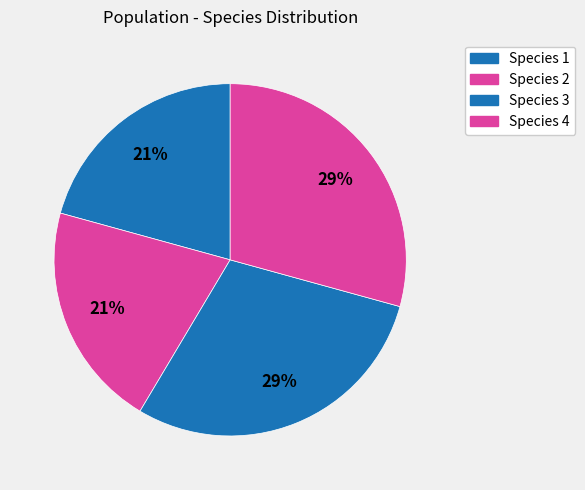

How many segments does this pie chart have?

4